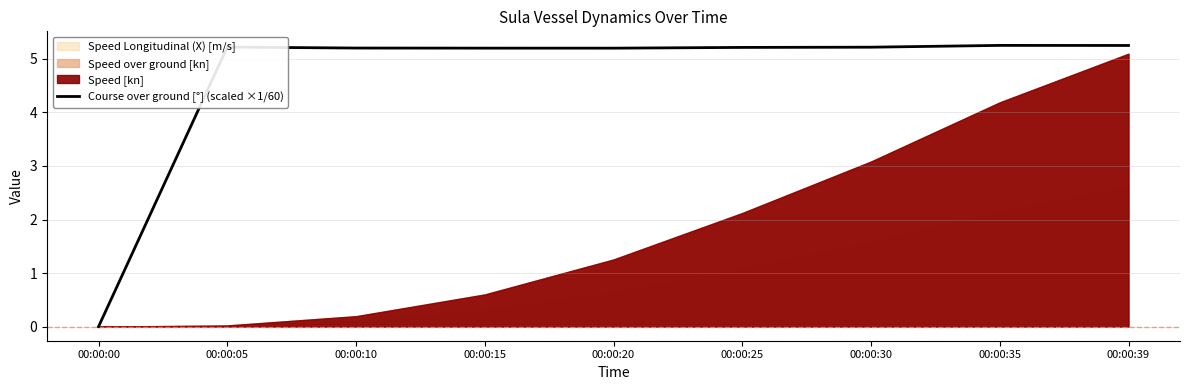

Is it true that the value at 00:00:25 is 1.9?

False